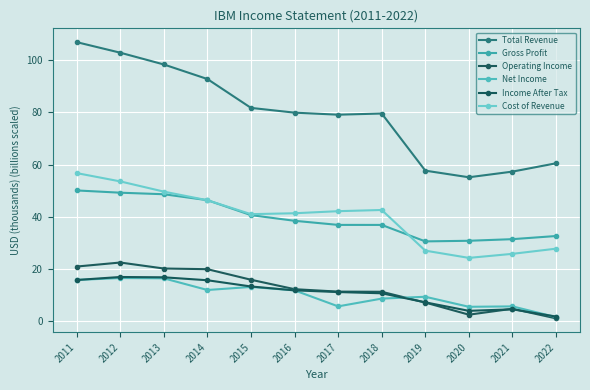

At which category does the chart reach its minimum across all series?

2022